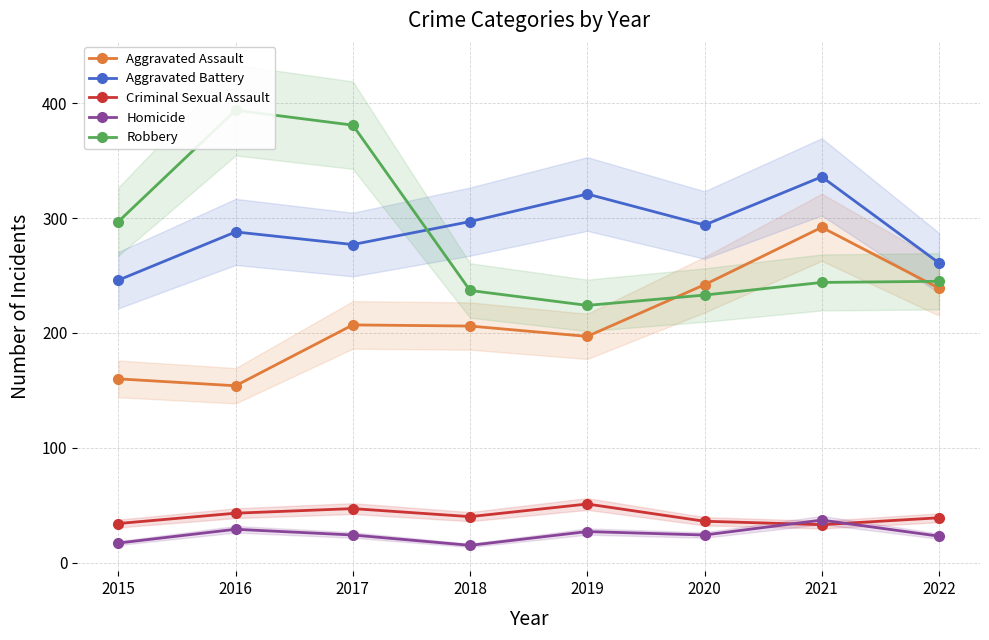

Which category has the lowest value in the Aggravated Assault series?

2016